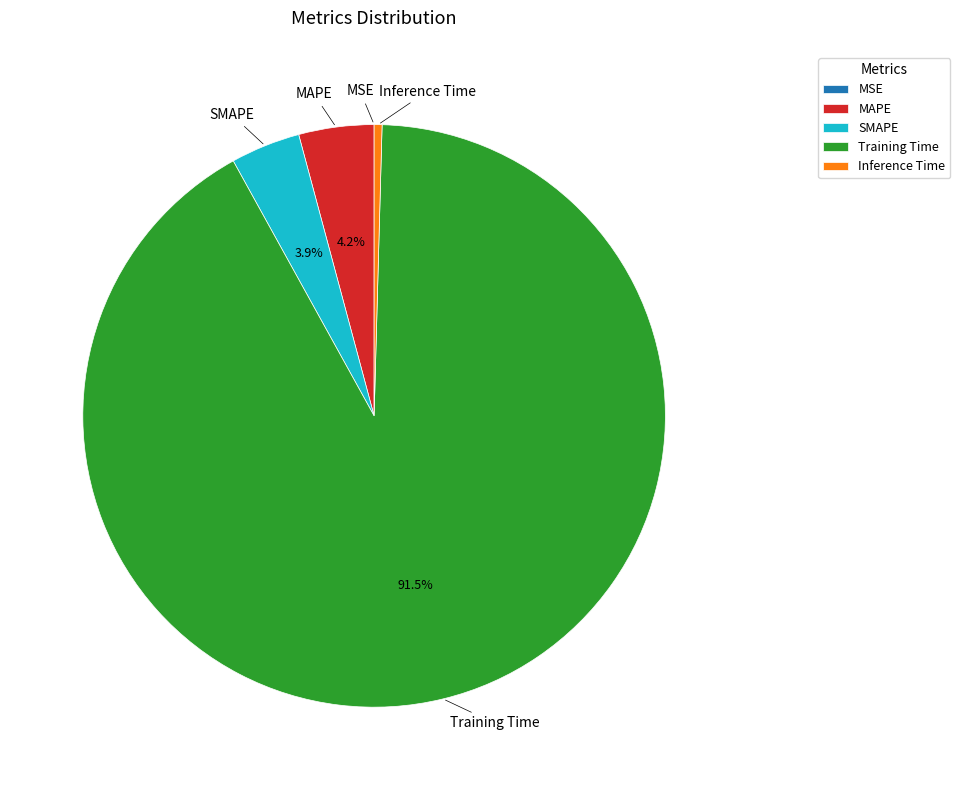

Which has a higher value, Inference Time or SMAPE?

SMAPE